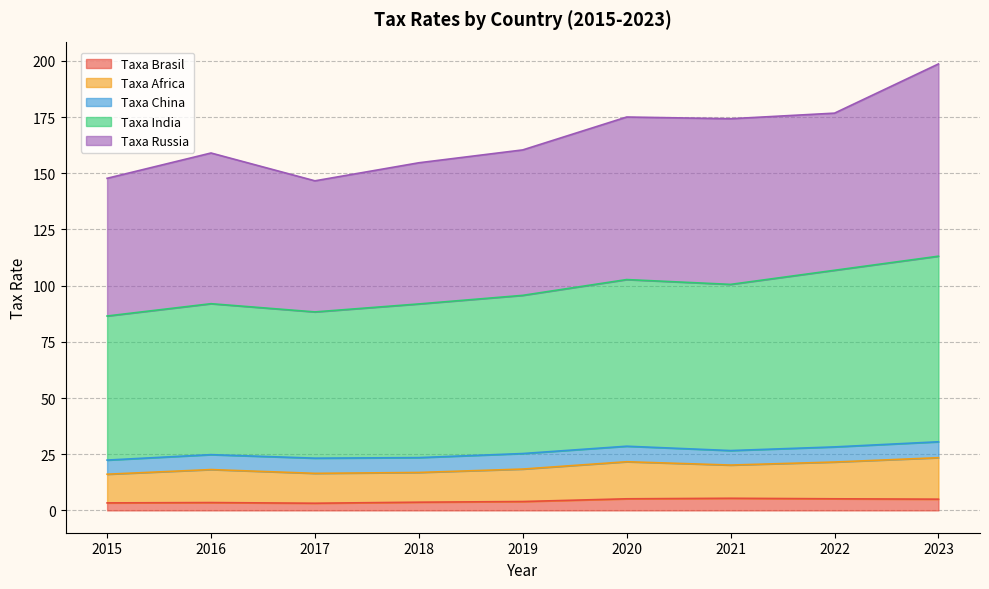

At which category is the sum across all series the highest?

2023